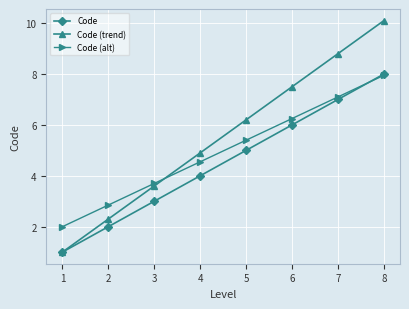

What is the spread (max minus min) of values at 7?

1.8